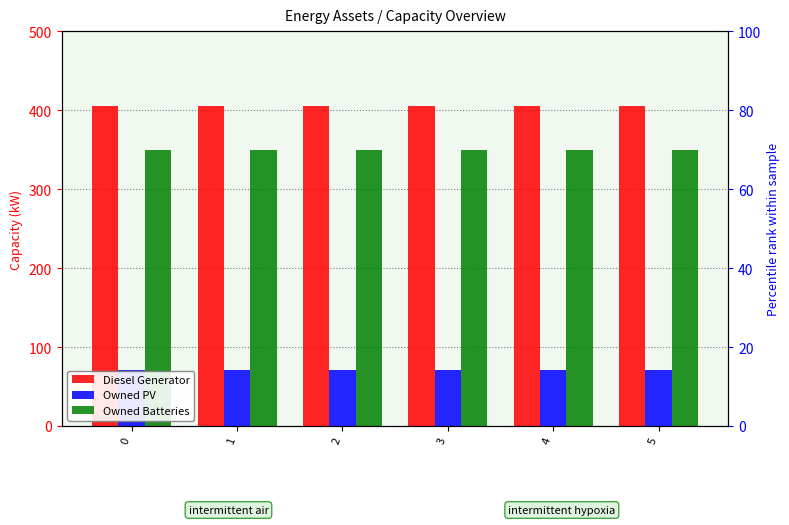

How many series are shown in this chart?

3